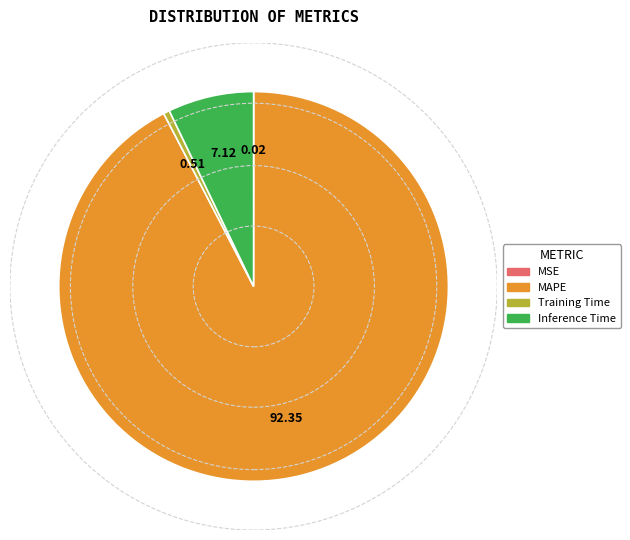

Does Inference Time represent more than half of the total?

No